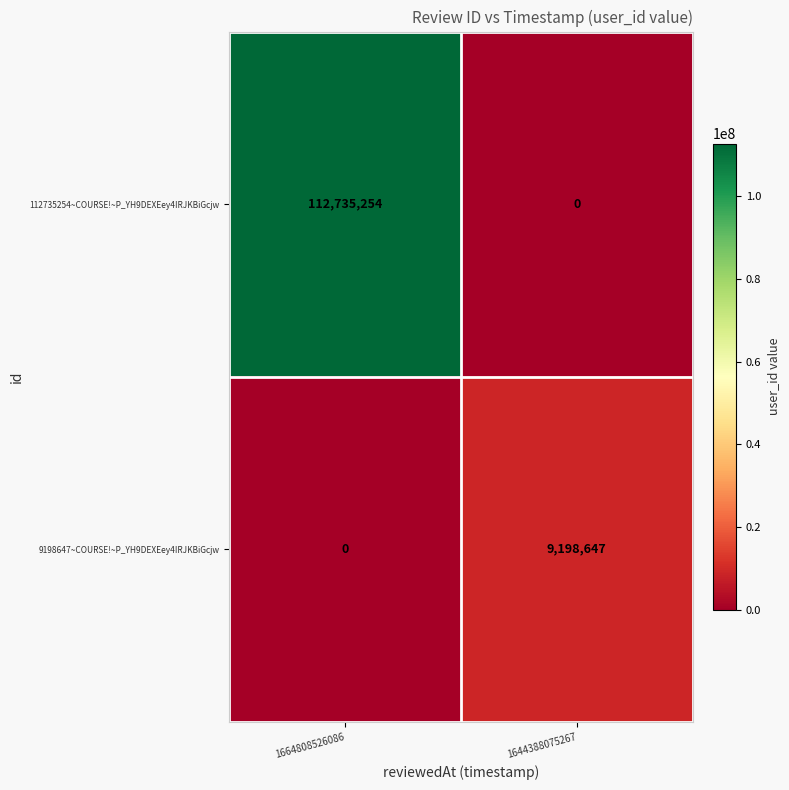

What is the difference between the 112735254~COURSE!~P_YH9DEXEey4IRJKBiGcjw values at 1644388075267 and 1664808526086?

112735254